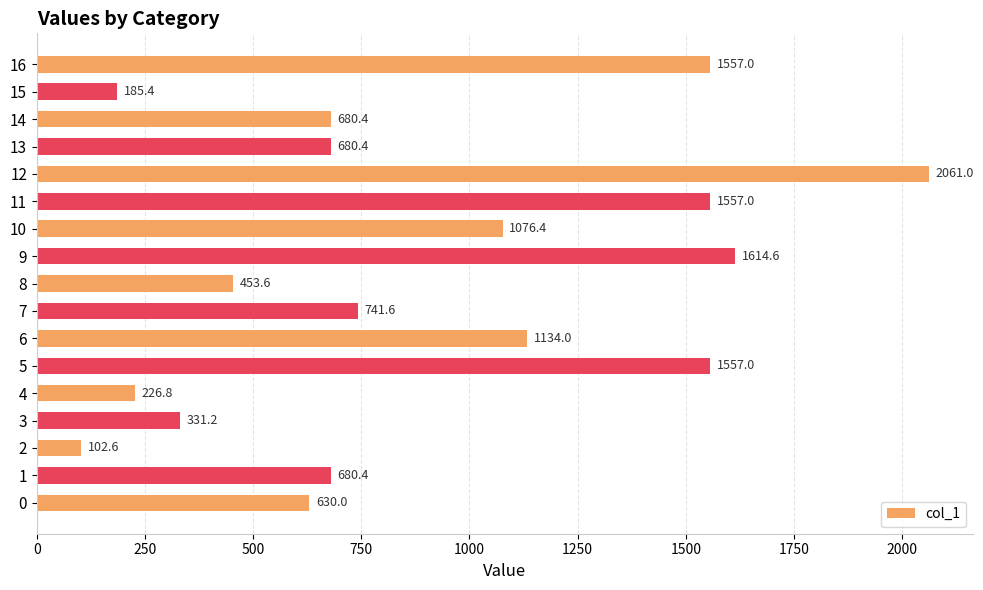

Approximately how many times larger is the value at 12 compared to 0?

3.3